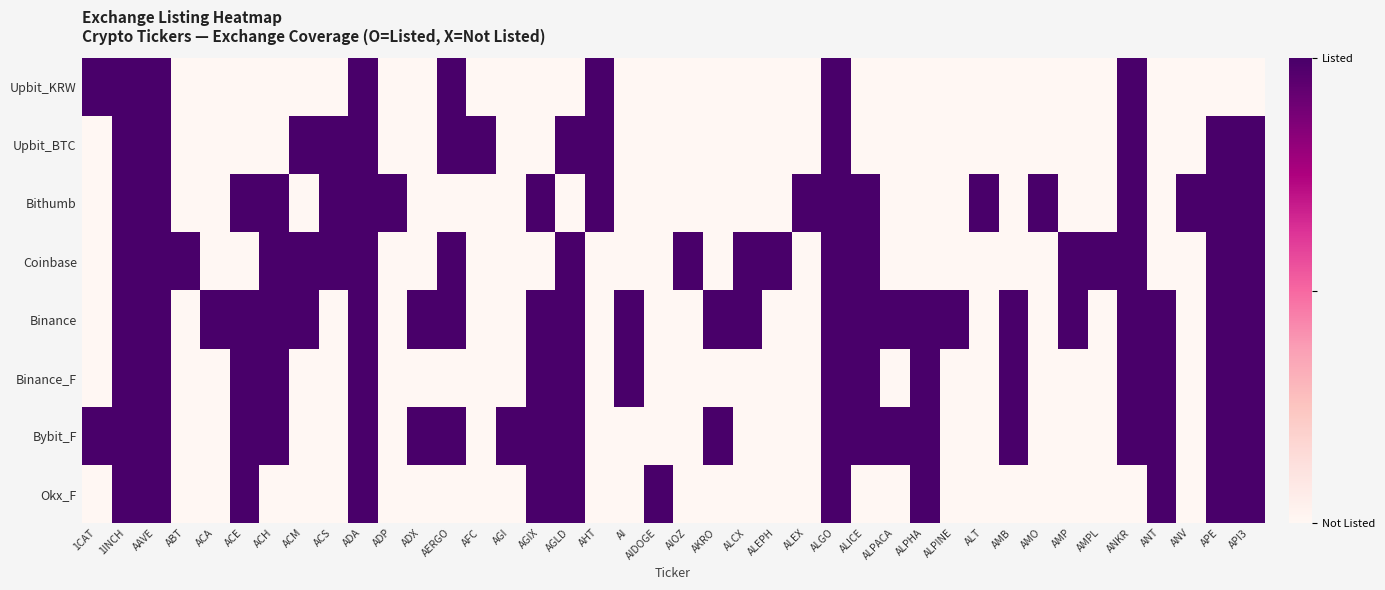

Which series has the largest range (max minus min)?

Upbit_KRW